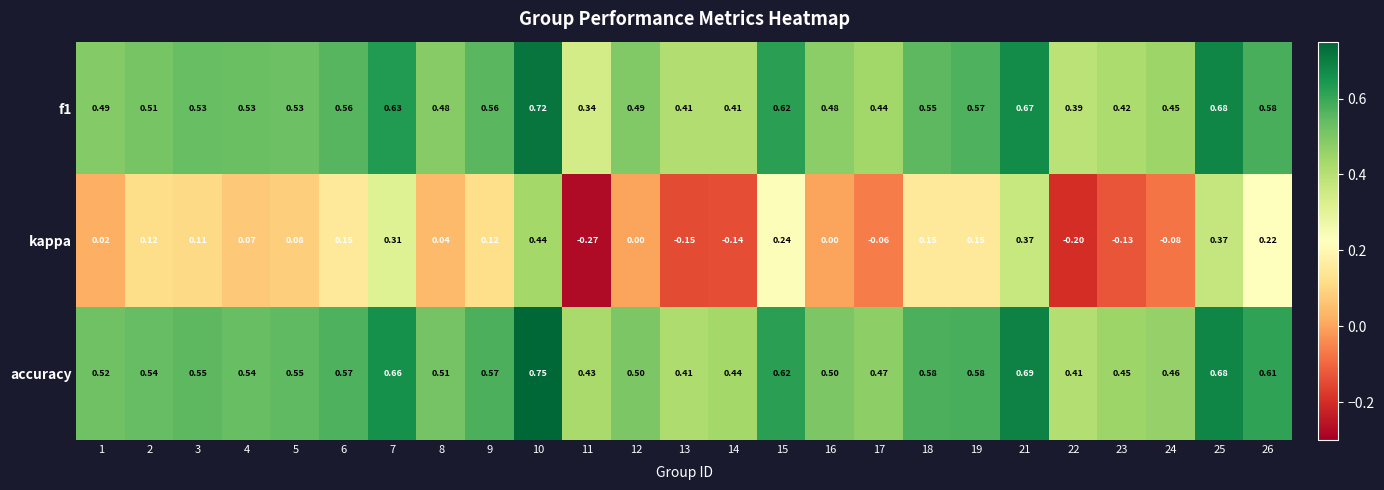

Which series changed the most between 12 and 18?

kappa